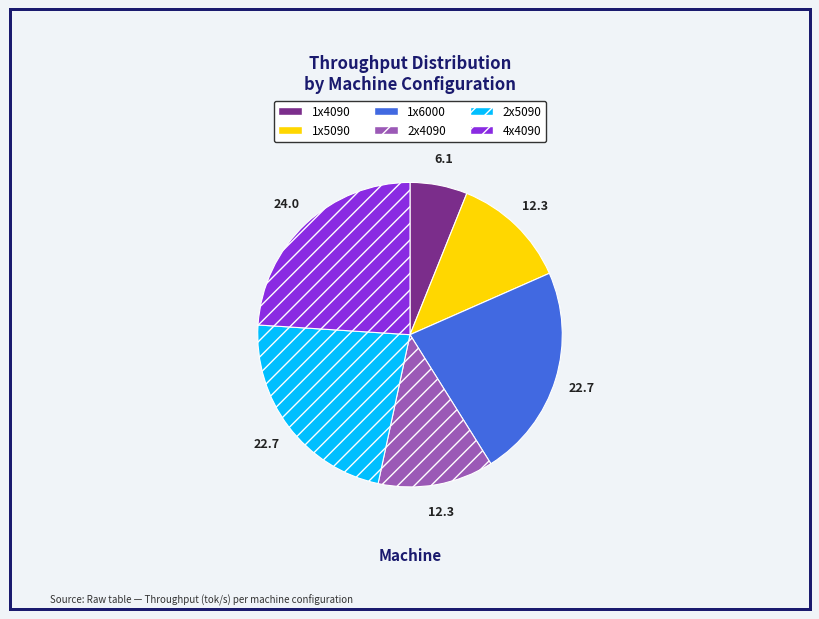

Is 1x6000 the majority of the pie?

No